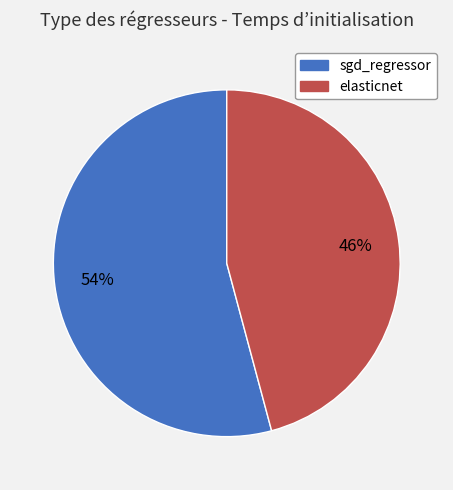

Is it true that elasticnet is 40% of the pie?

False